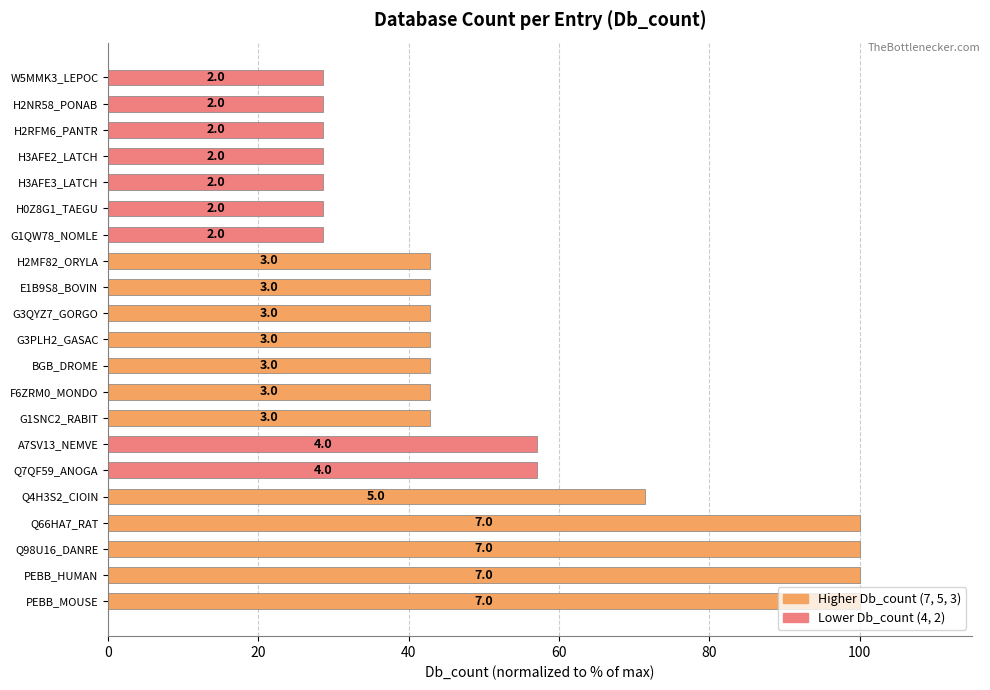

How many bars are there in total?

21